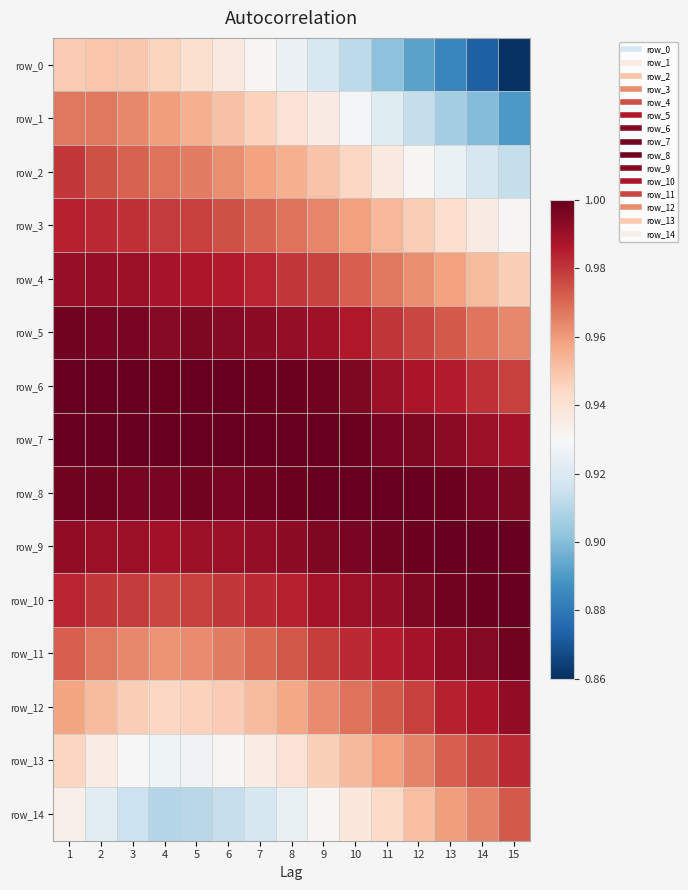

Rank the series by their maximum value, from lowest to highest.

row_0, row_1, row_14, row_2, row_13, row_3, row_4, row_12, row_5, row_11, row_6, row_7, row_8, row_9, row_10